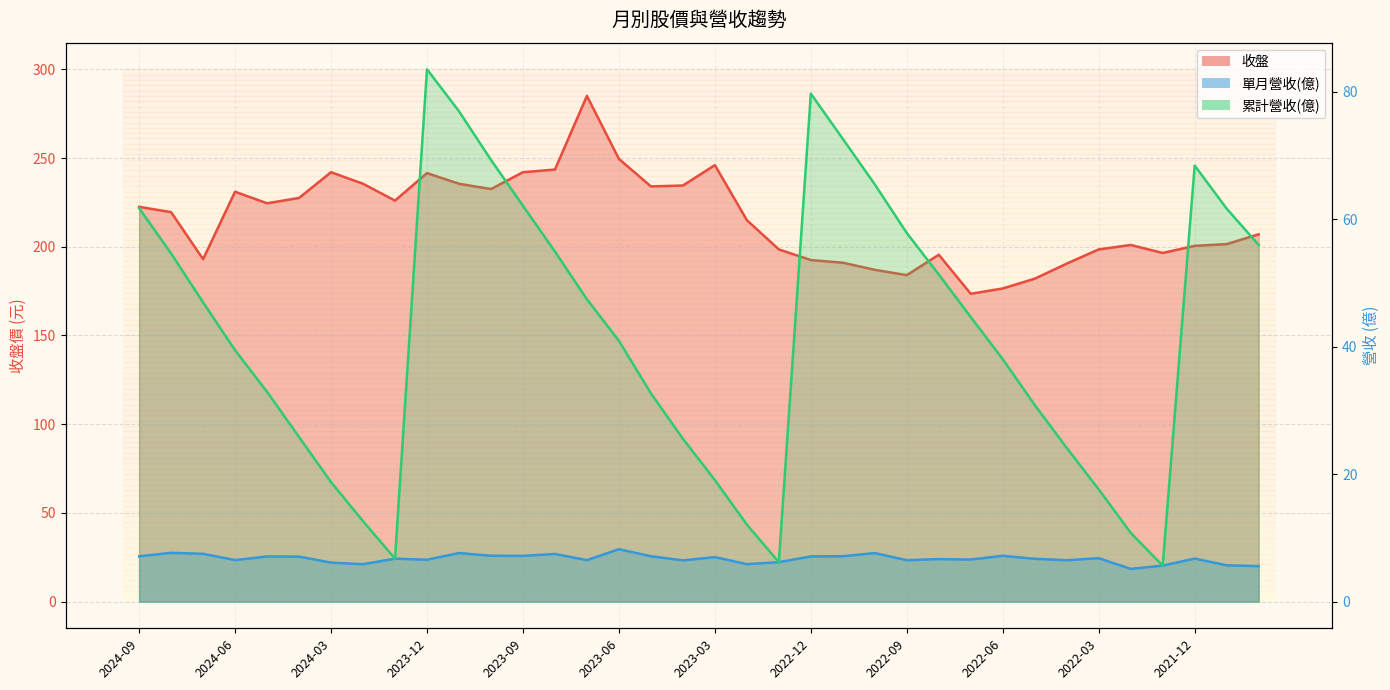

What is the difference between the second highest and minimum values in the 單月營收(億) series?

2.5